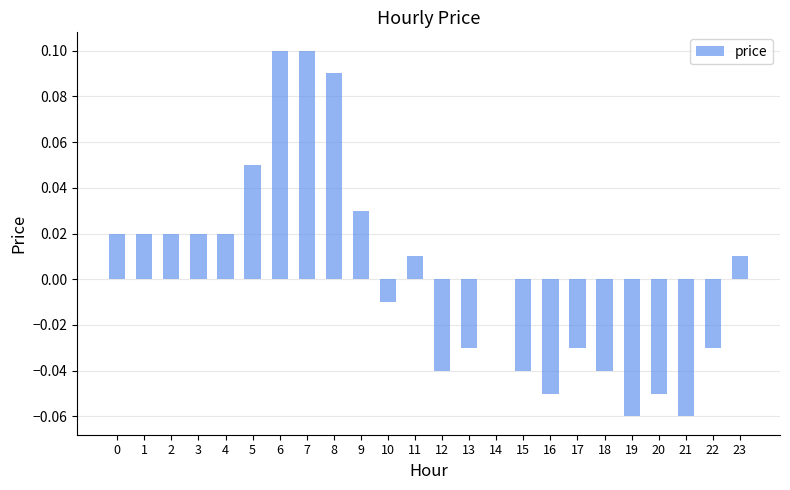

True or false: the data shows 0.0 at 23.

True